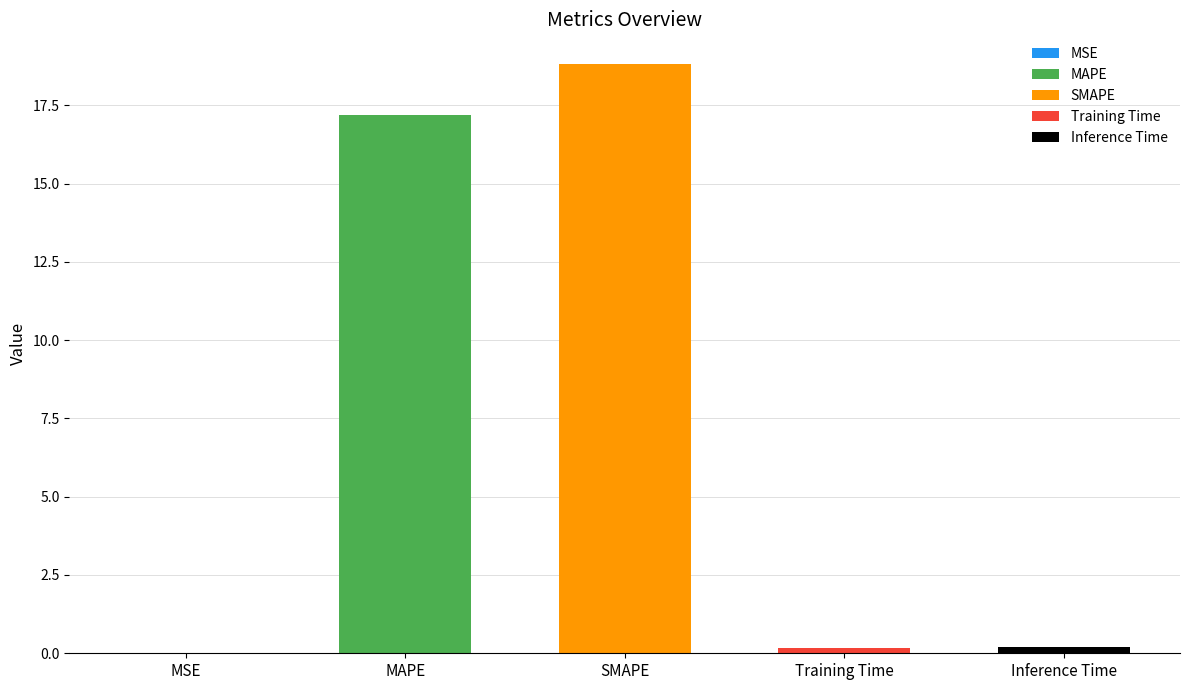

What is the change in value from MAPE to SMAPE?

+1.6